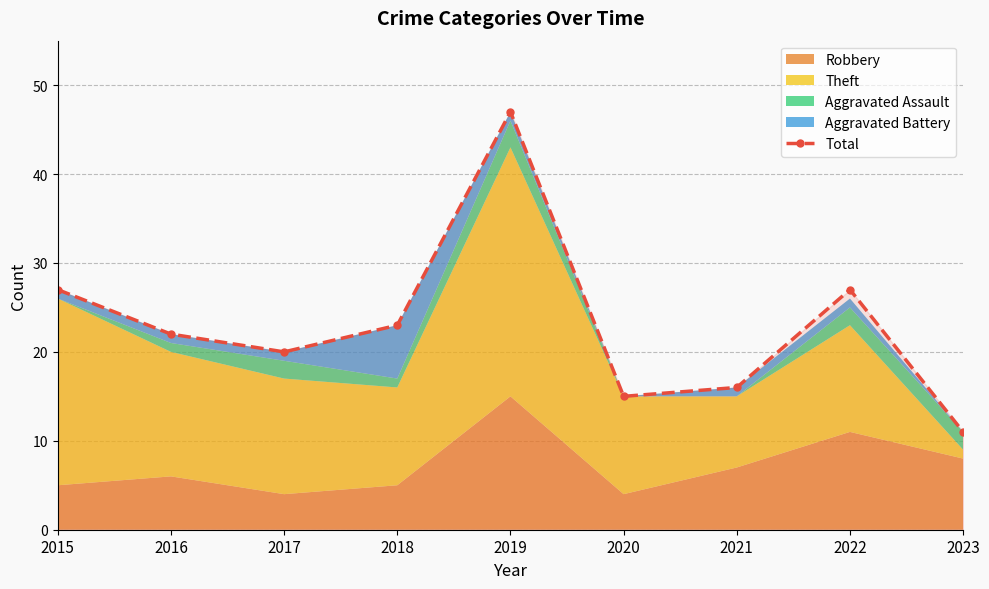

How many data points are less than 22?

4